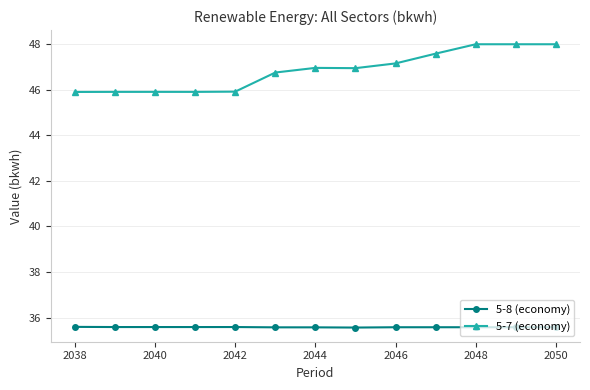

How many 5-8 (economy) values are between 35 and 36?

13